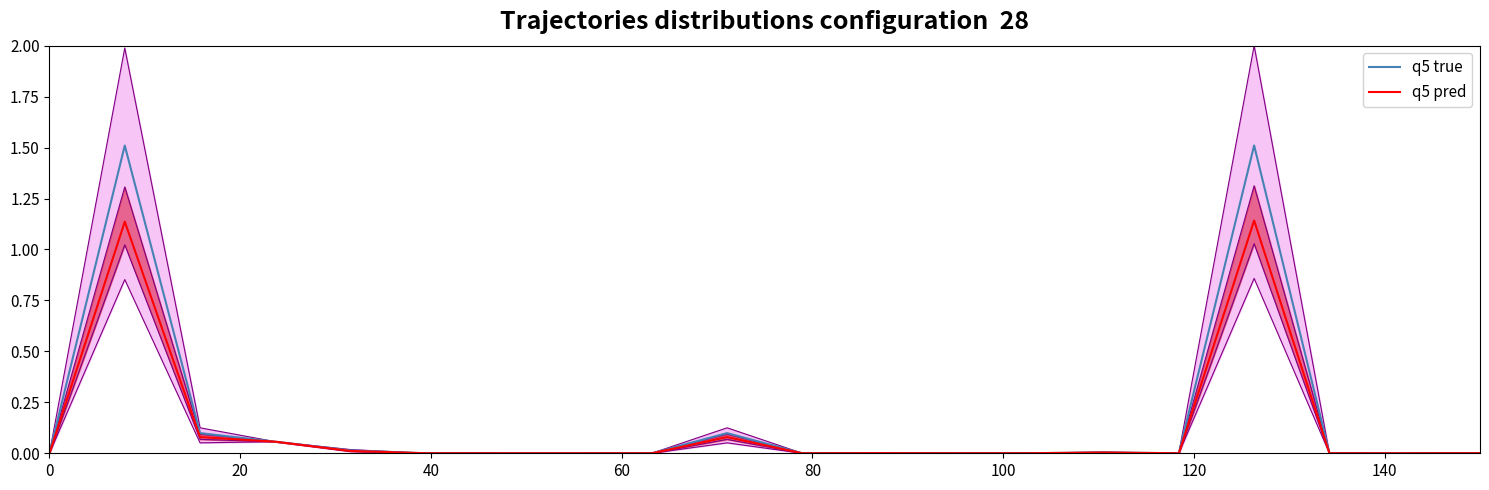

Which series has the largest total across all categories?

q5 true